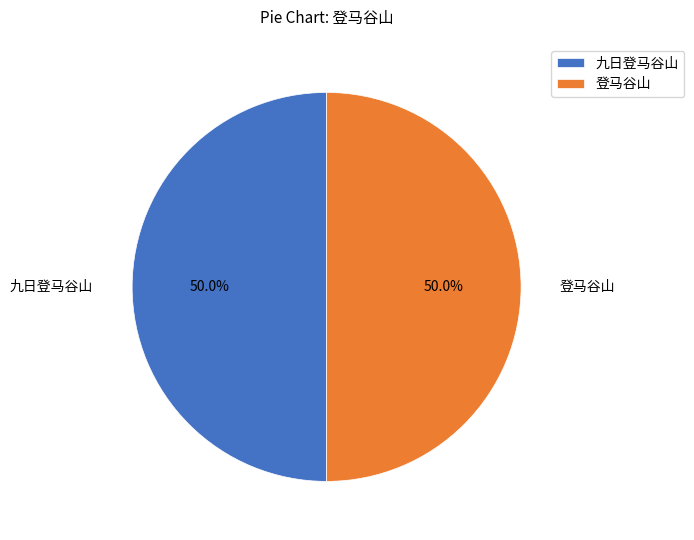

How many segments does this pie chart have?

2